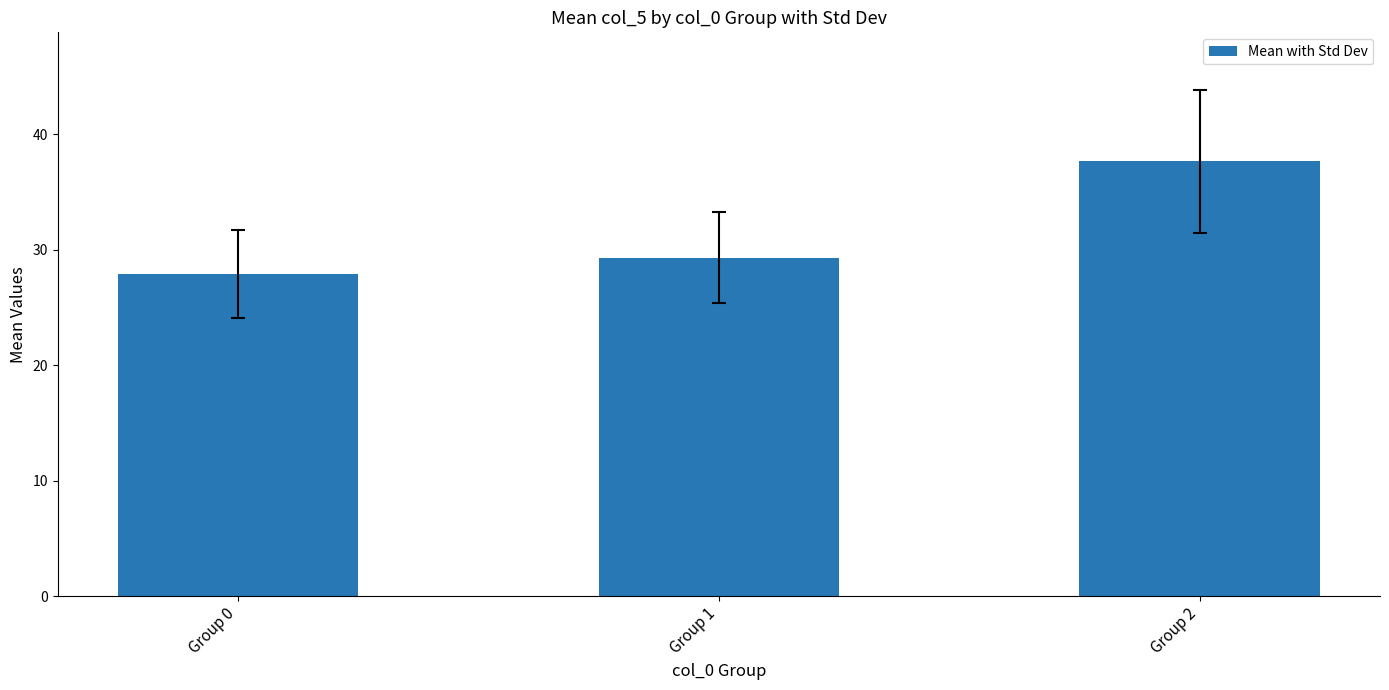

How many data points are less than 29?

1